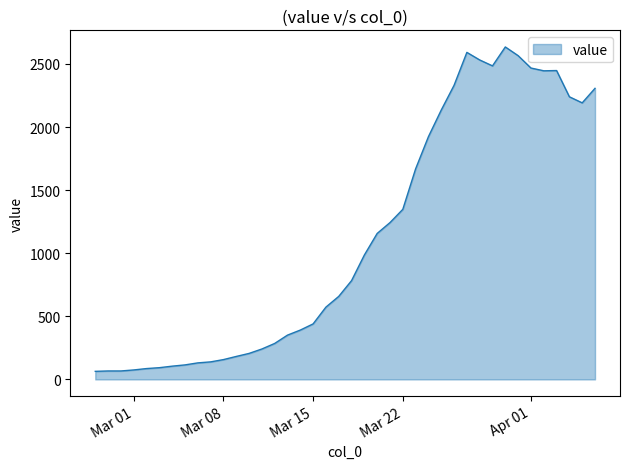

What is the difference between the maximum and minimum values?

2571